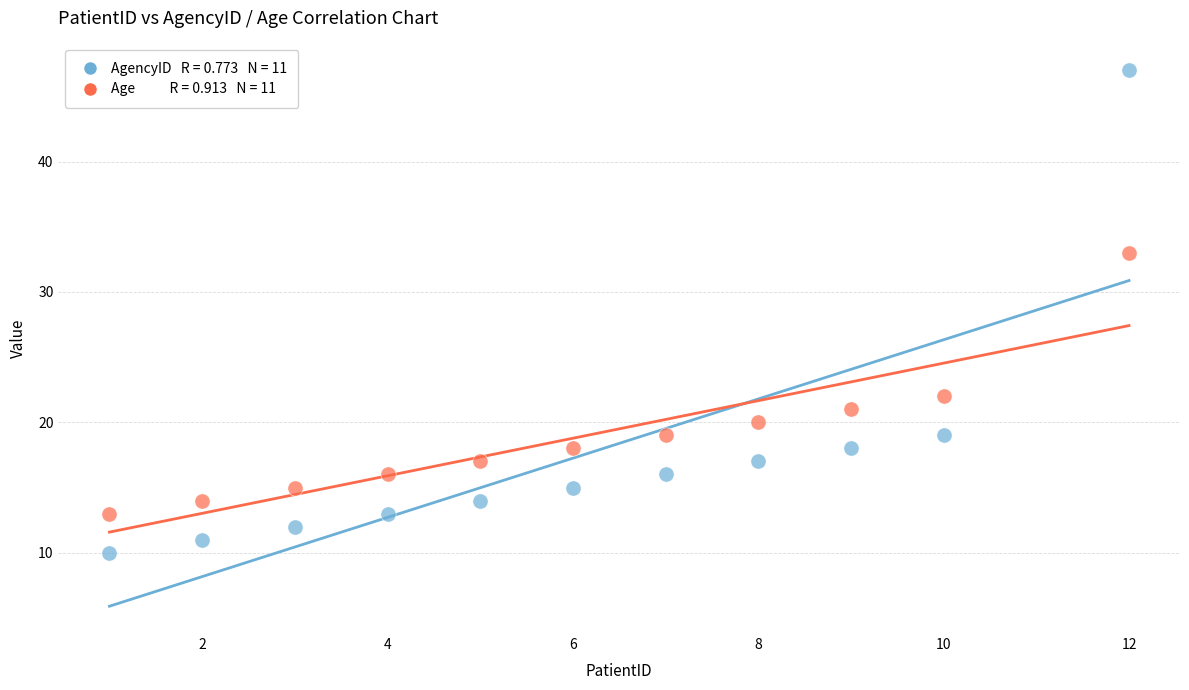

Across all series, what Y value is closest to 28?

33